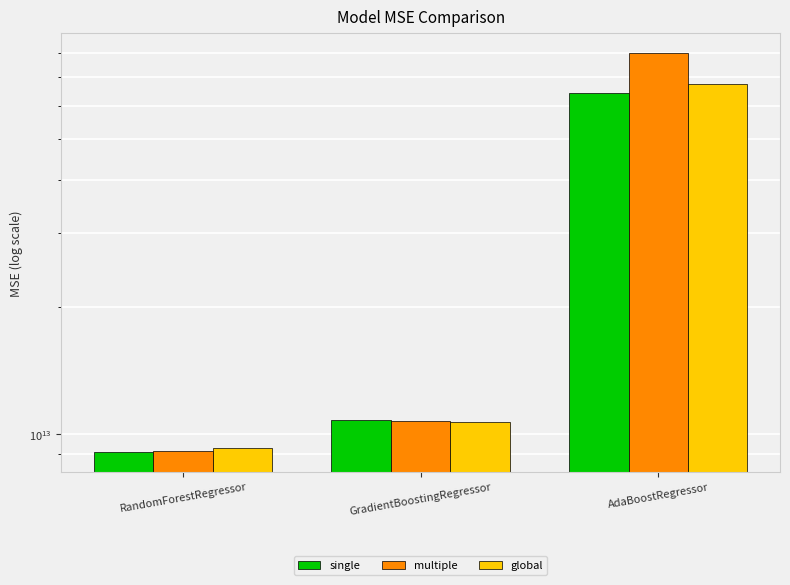

List the series in order of their peak value, highest first.

multiple, global, single